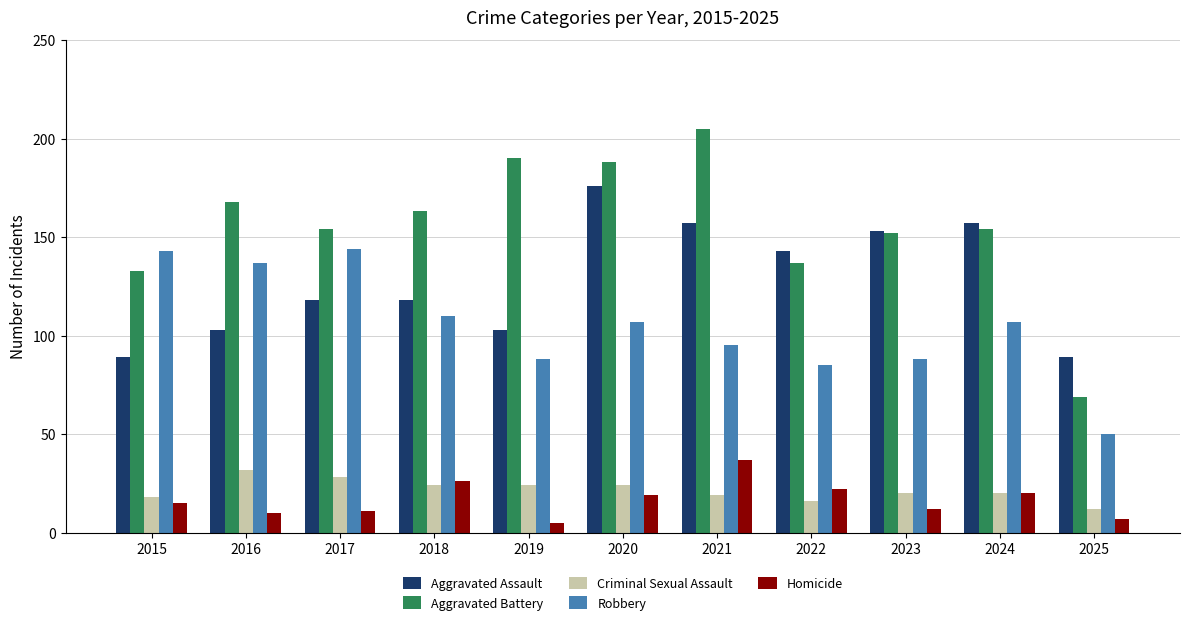

Which series has the largest range (max minus min)?

Aggravated Battery